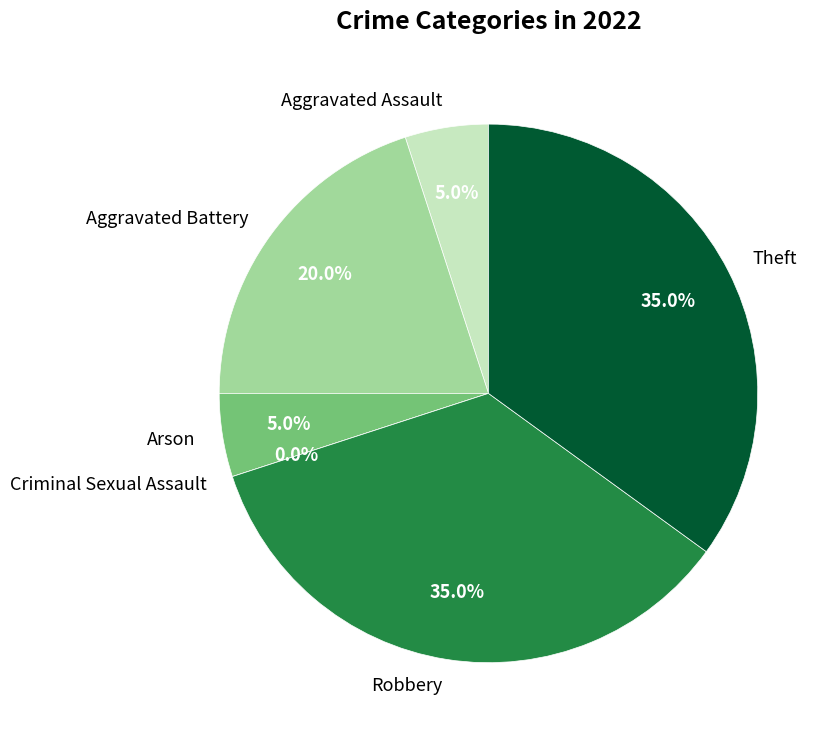

Does Robbery represent more than half of the total?

No